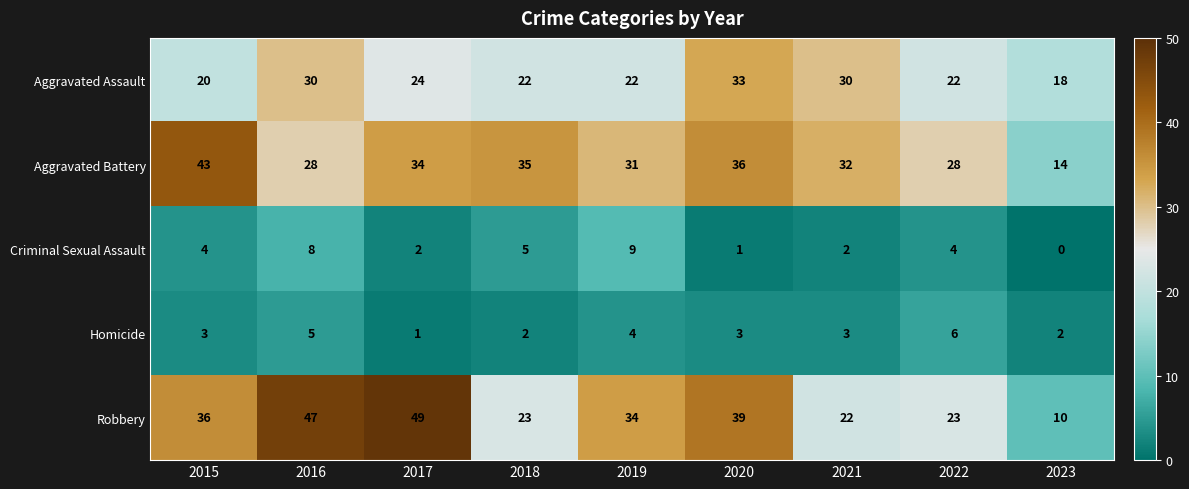

Which series has the largest total across all categories?

Robbery